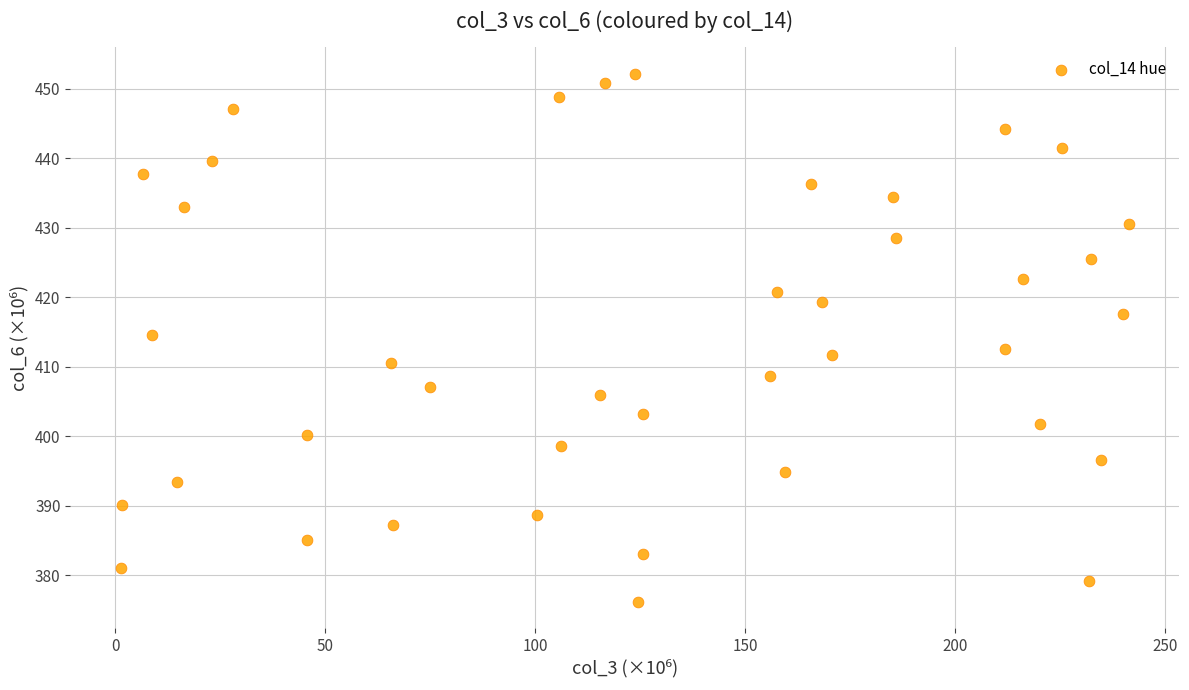

What is the range of Y values (max minus min)?

76.1